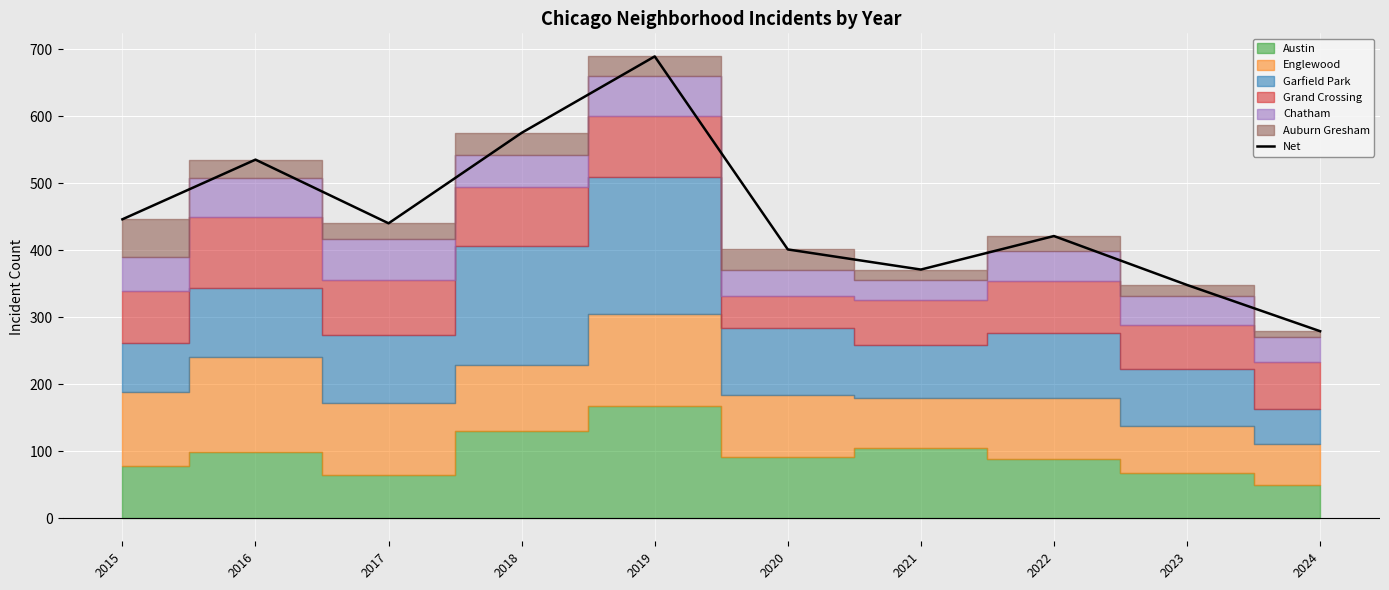

List the labels in order of value, largest first.

2019, 2018, 2016, 2015, 2017, 2022, 2020, 2021, 2023, 2024